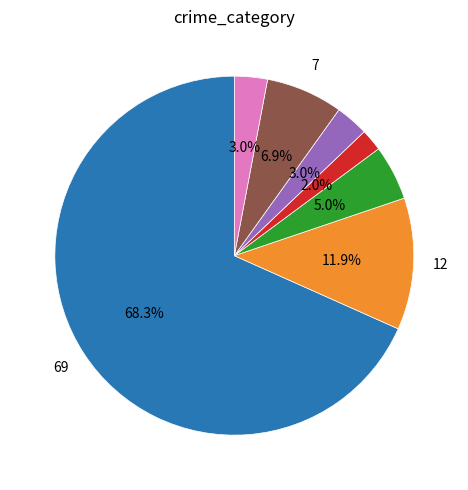

Does any single category account for the majority?

Yes